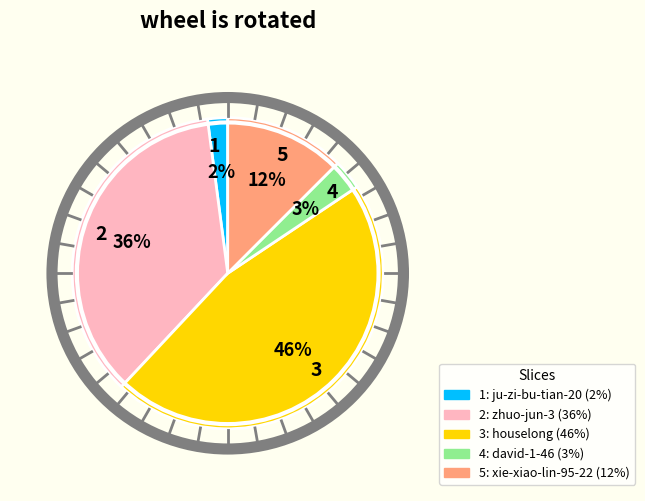

Is there any slice that represents more than half of the pie?

No